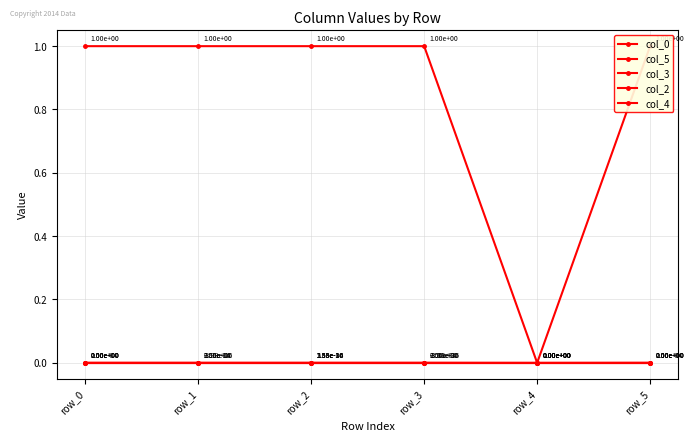

At which category does col_0 reach its first local peak?

row_2